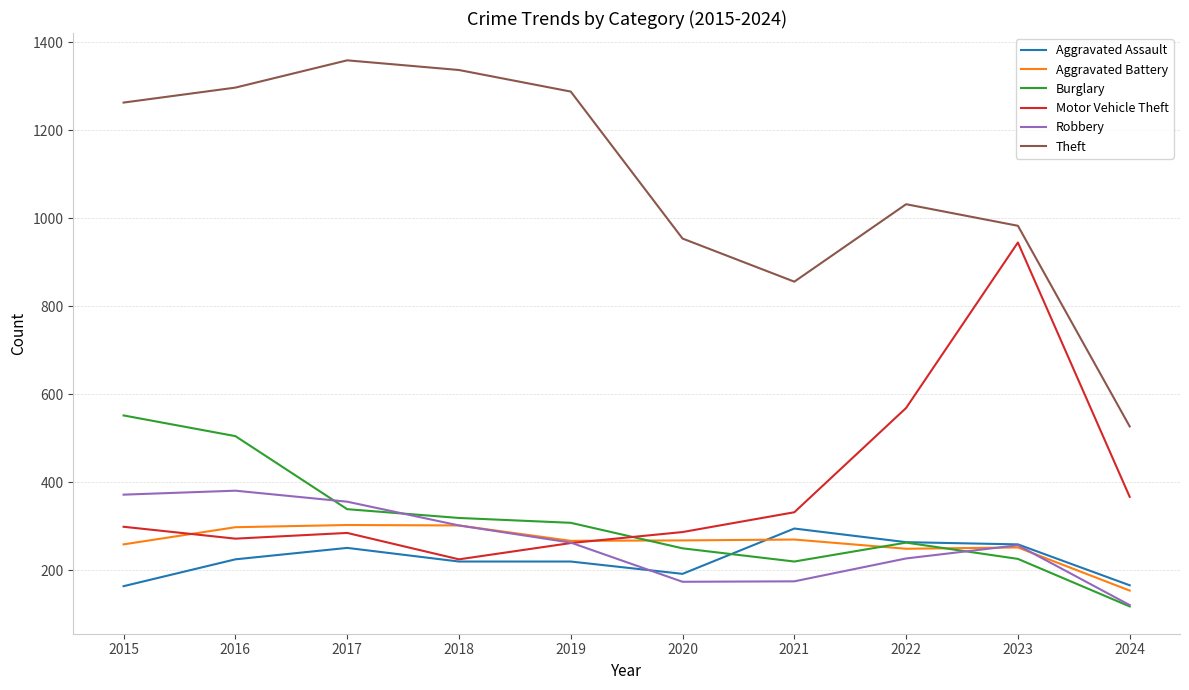

Between which two adjacent categories do Burglary and Aggravated Battery first intersect?

2019 and 2020